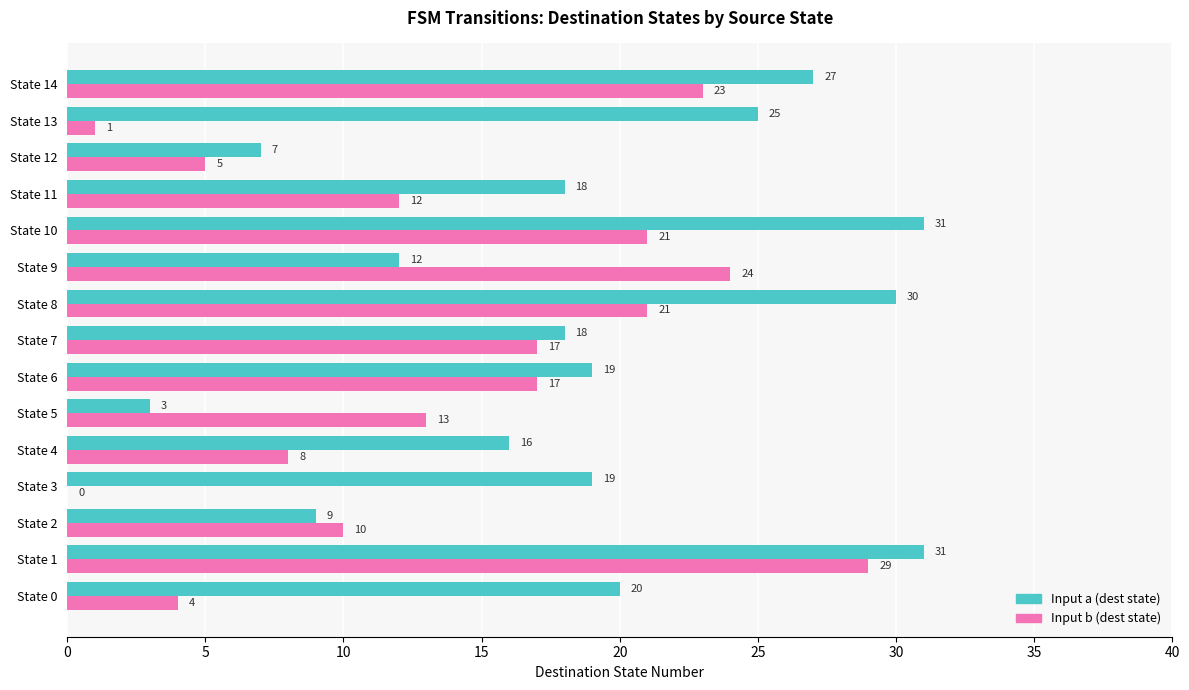

At which category is the sum across all series the highest?

State 1